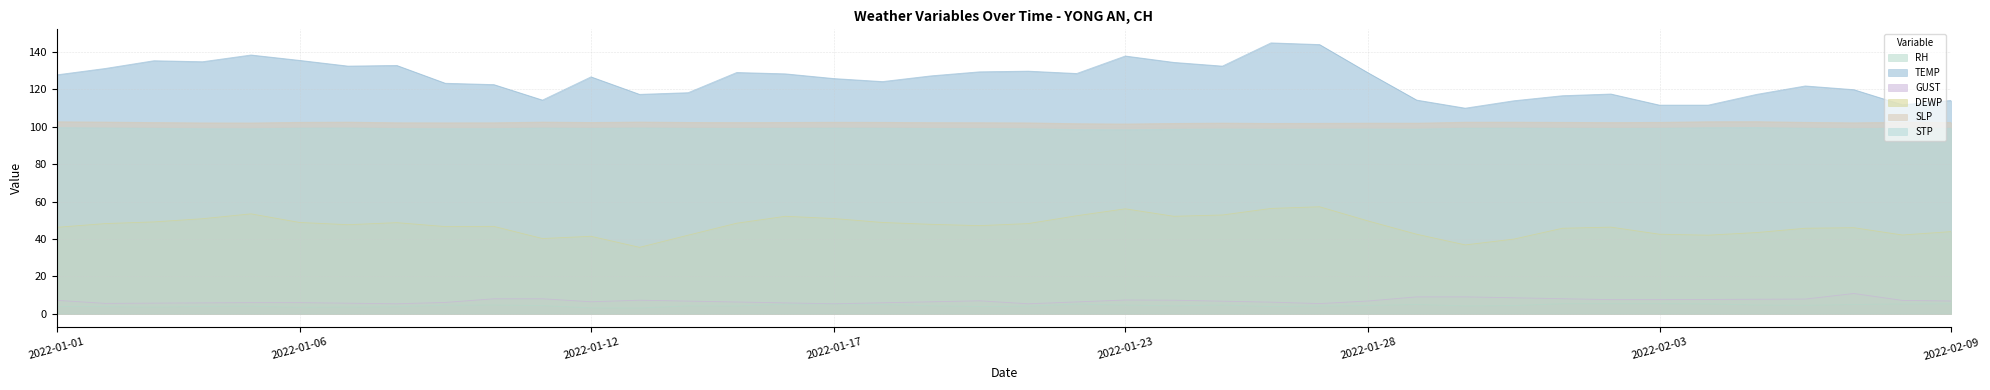

What is the difference between the STP values at 2022-01-31 and 2022-01-28?

0.5